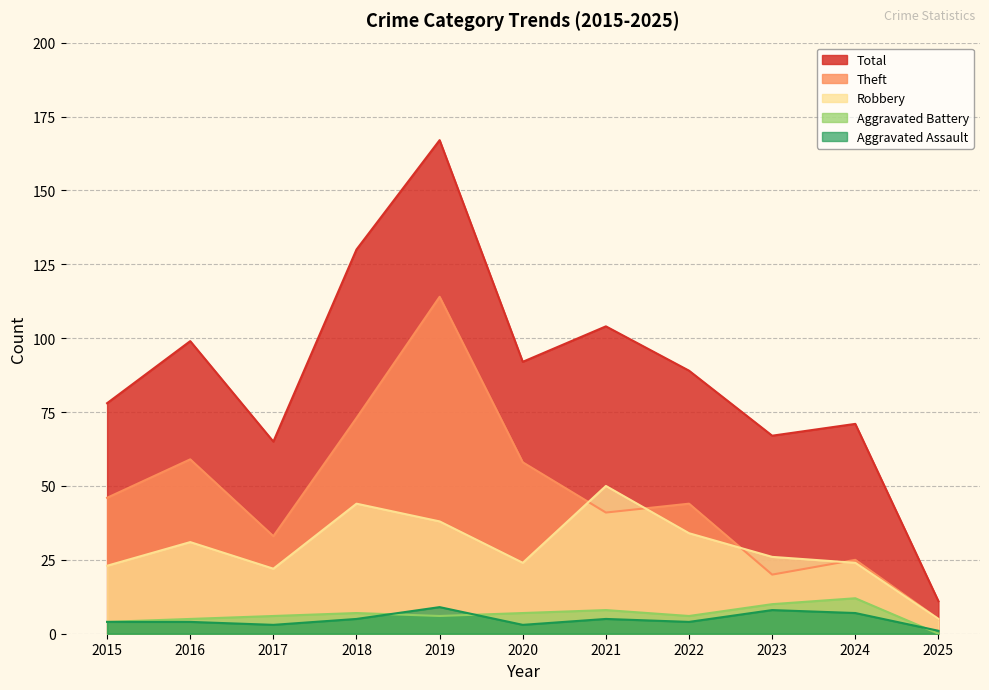

Which category has the lowest value in the Aggravated Battery series?

2025